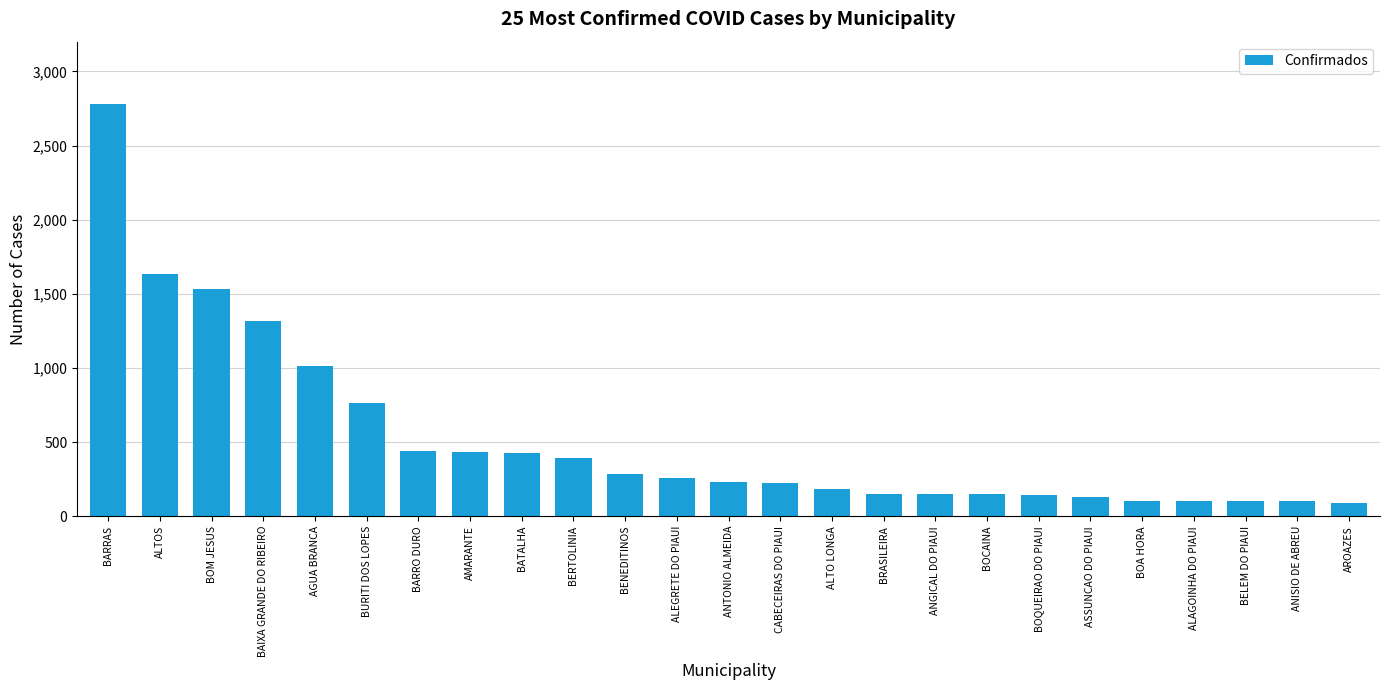

What is the sum of the values at BAIXA GRANDE DO RIBEIRO and BARRAS?

4101